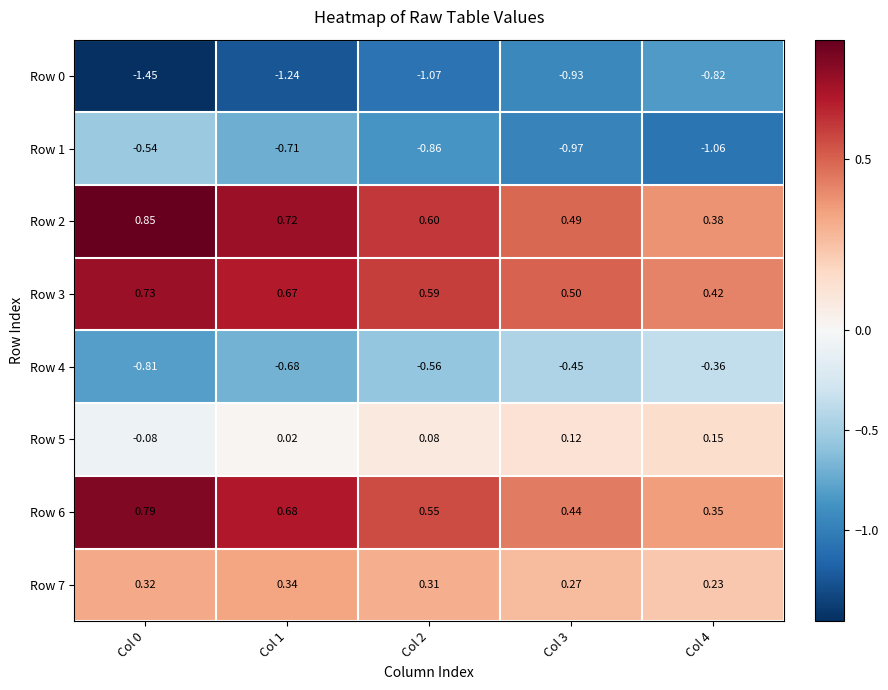

Is the value of Row 3 at Col 0 greater than the value of Row 0 at Col 0?

Yes